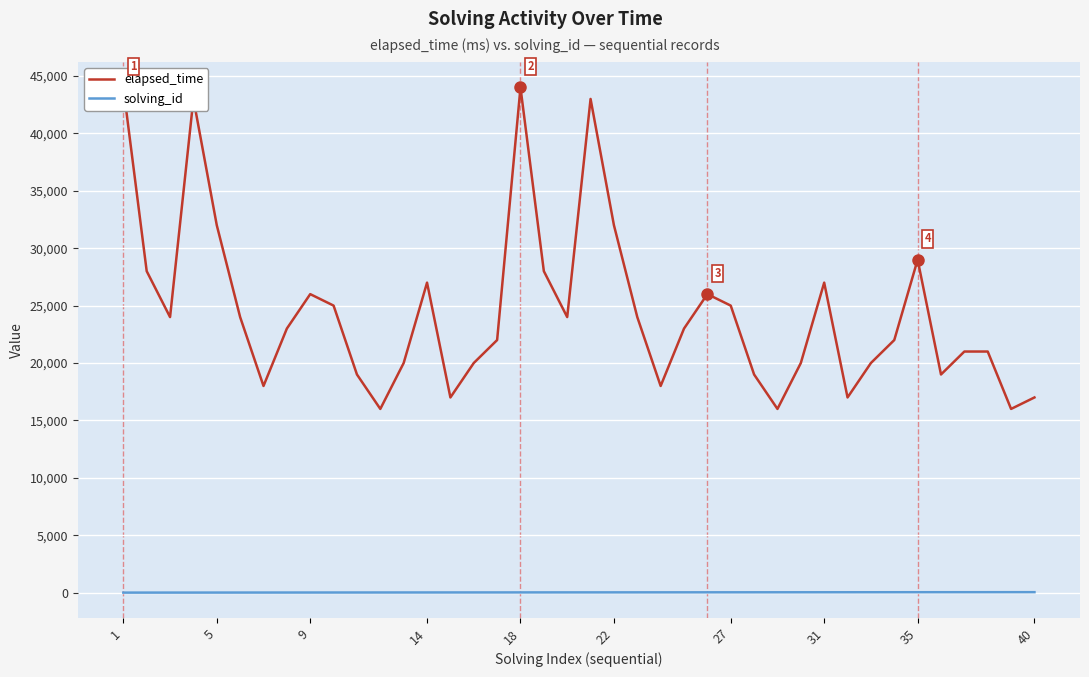

How many data points in solving_id are above 21?

19